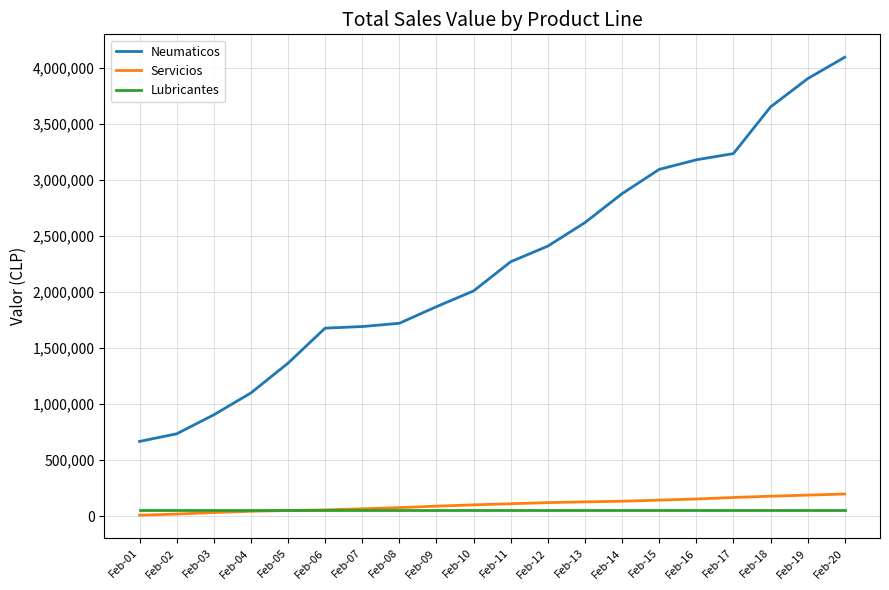

What are all the series names shown in the legend?

Neumaticos, Servicios, Lubricantes